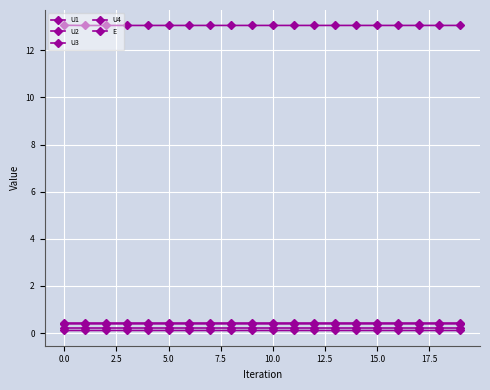

What is the minimum value for U1?

0.4